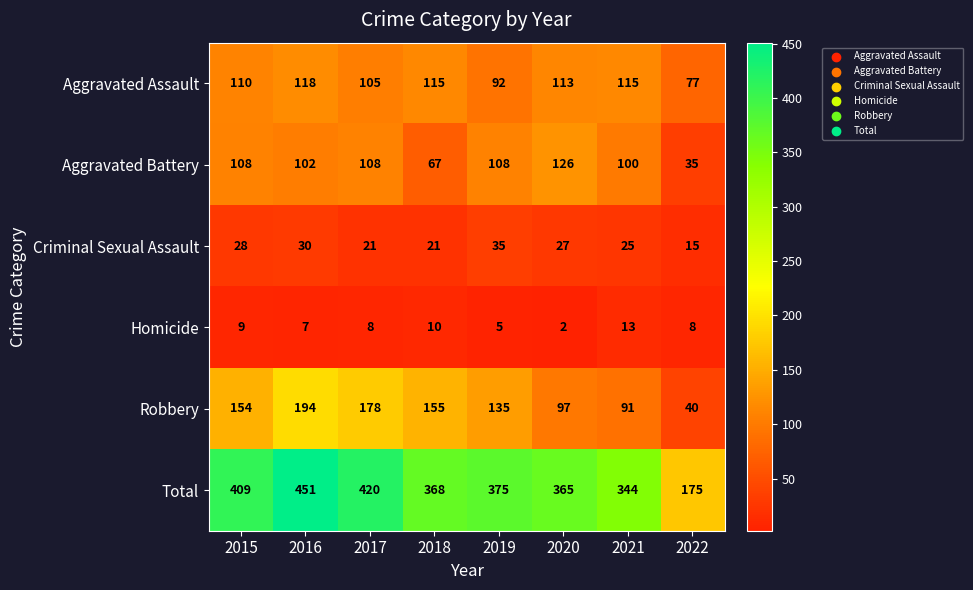

The value of Robbery at 2017 is 178. True or false?

True